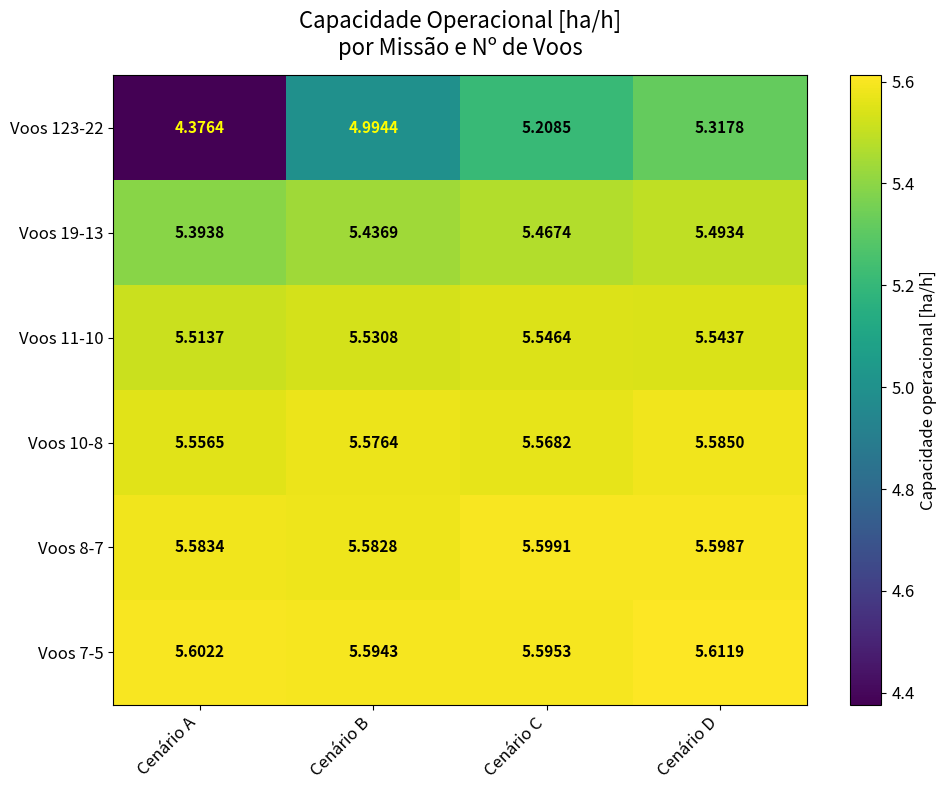

List the series in order of their peak value, highest first.

Voos 7-5, Voos 8-7, Voos 10-8, Voos 11-10, Voos 19-13, Voos 123-22